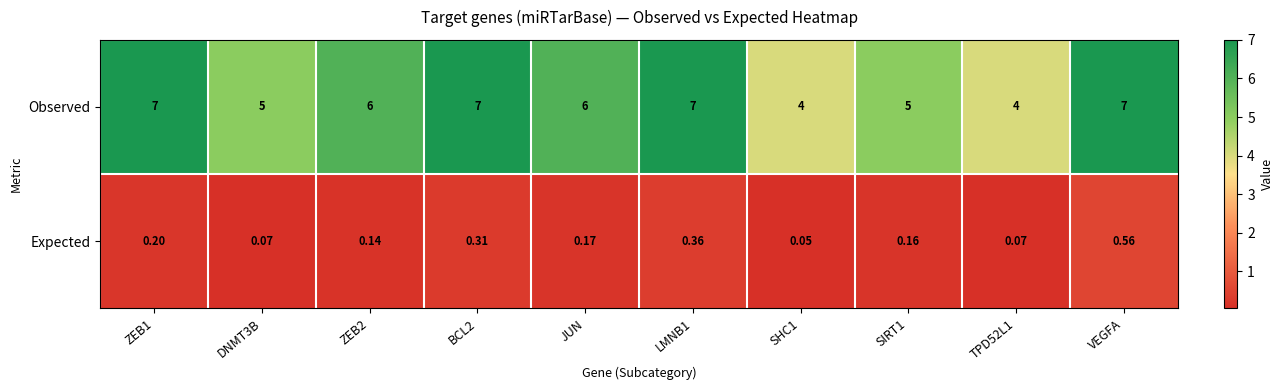

At which category is the sum across all series the highest?

VEGFA